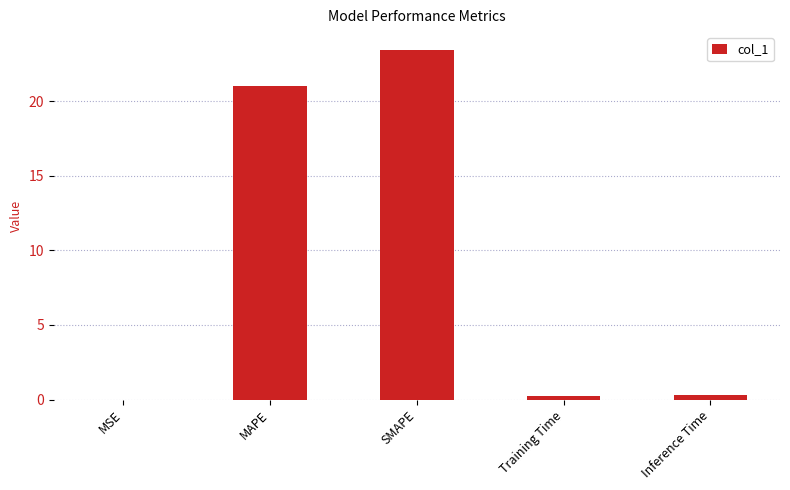

Which has a higher value, SMAPE or MAPE?

SMAPE